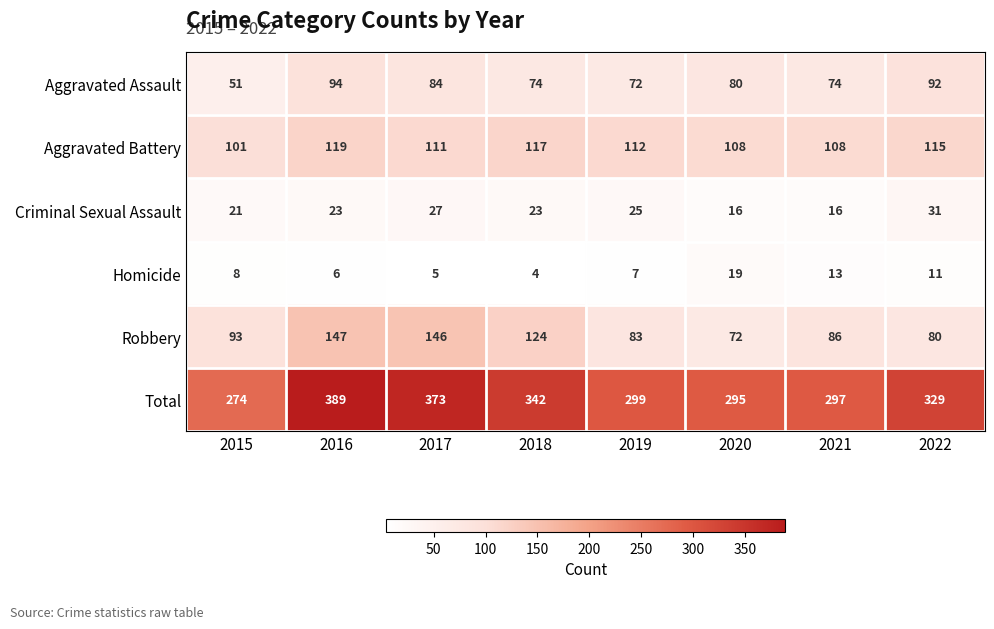

Rank the series by their maximum value, from lowest to highest.

Homicide, Criminal Sexual Assault, Aggravated Assault, Aggravated Battery, Robbery, Total